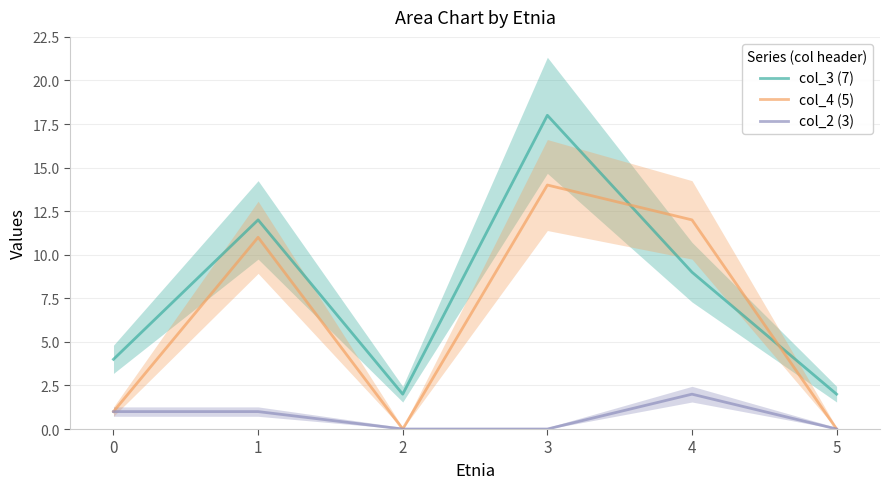

What is the sum of all col_3 (7) values?

47